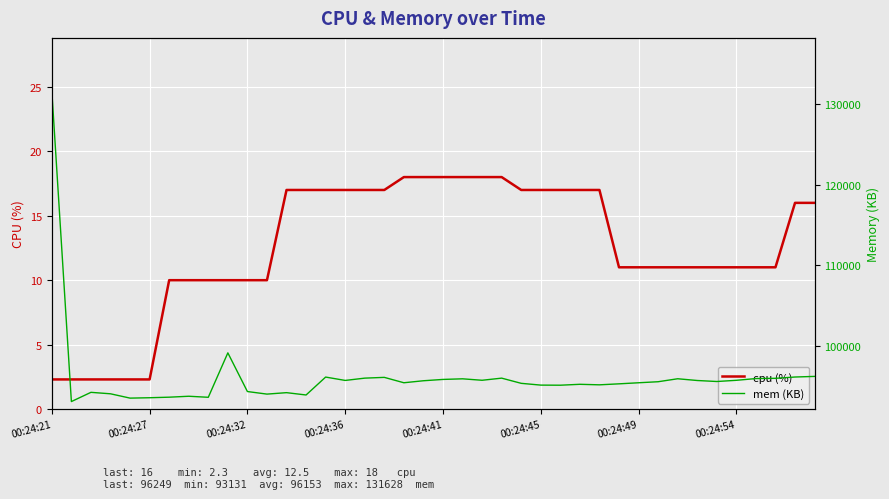

Reading right to left, extract all data points from this chart.

cpu (%): 16.0	16.0	11.0	11.0	11.0	11.0	11.0	11.0	11.0	11.0	11.0	17.0	17.0	17.0	17.0	17.0	18.0	18.0	18.0	18.0	18.0	18.0	17.0	17.0	17.0	17.0	17.0	17.0	10.0	10.0	10.0	10.0	10.0	10.0	2.3	2.3	2.3	2.3	2.3	2.3
mem (KB): 96249.0	96173.0	96013.0	95981.0	95765.0	95617.0	95741.0	95957.0	95589.0	95460.0	95328.0	95205.0	95270.0	95158.0	95170.0	95390.0	96034.0	95770.0	95950.0	95874.0	95710.0	95462.0	96129.0	96034.0	95750.0	96167.0	93946.0	94234.0	94055.0	94373.0	99167.0	93660.0	93789.0	93673.0	93605.0	93557.0	94093.0	94274.0	93131.0	131628.0